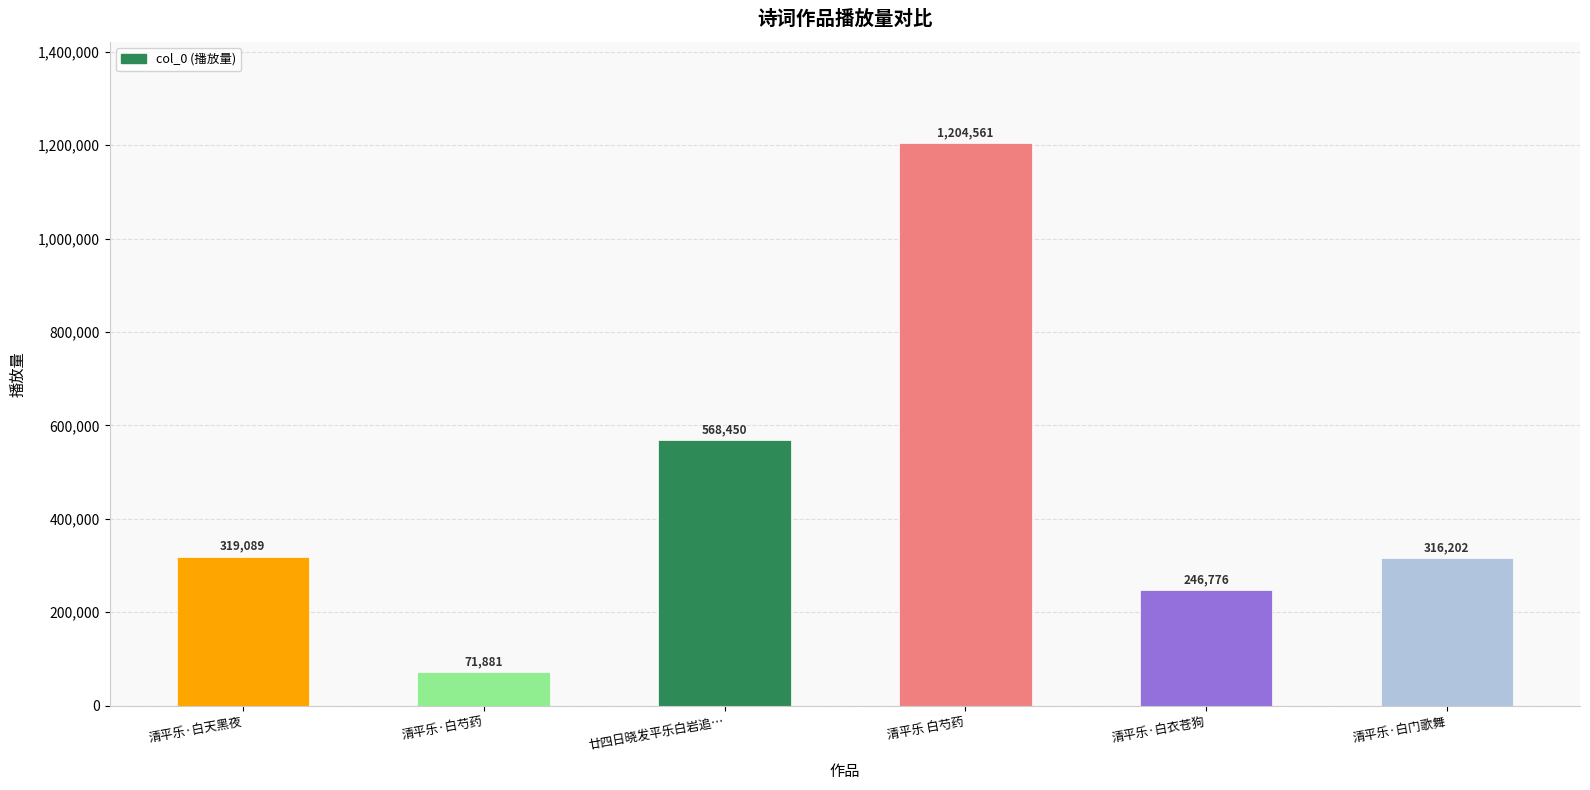

Is it true that the value at 清平乐·白天黑夜 is 319089?

True